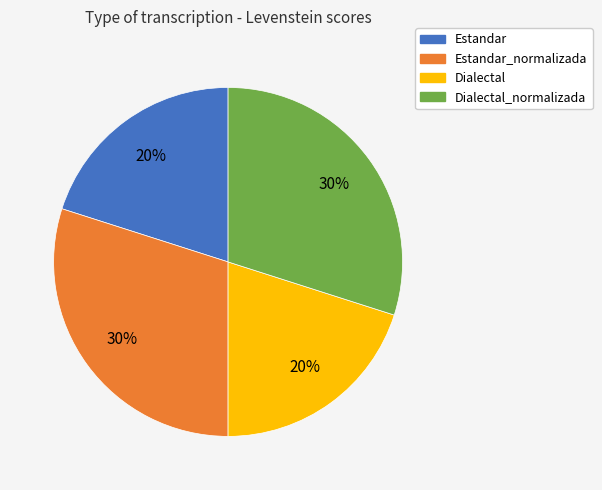

Is there a majority slice in this chart?

No